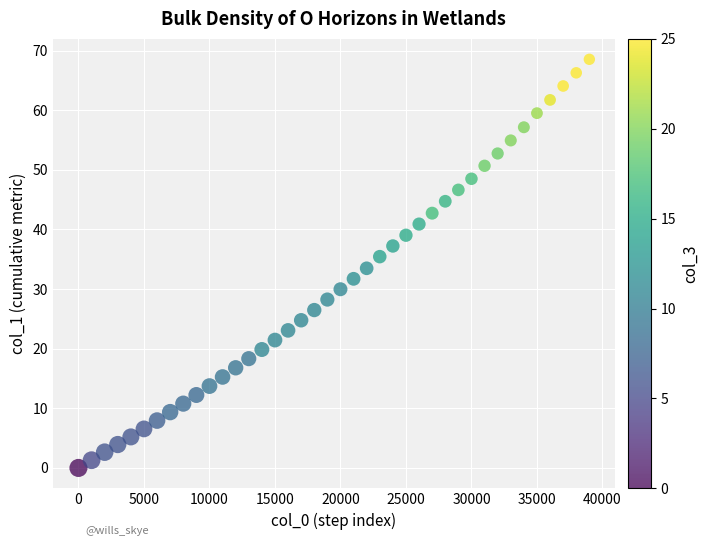

What is the range of Y values (max minus min)?

68.5